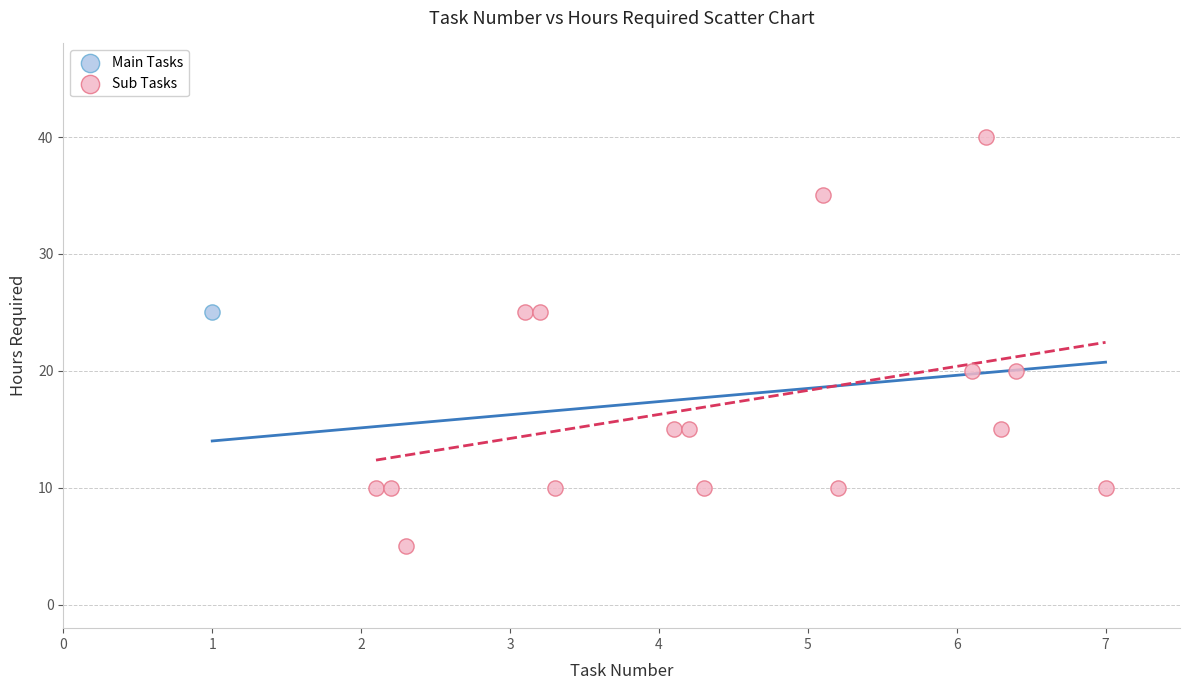

What are all the series names shown in the legend?

Main Tasks, Sub Tasks